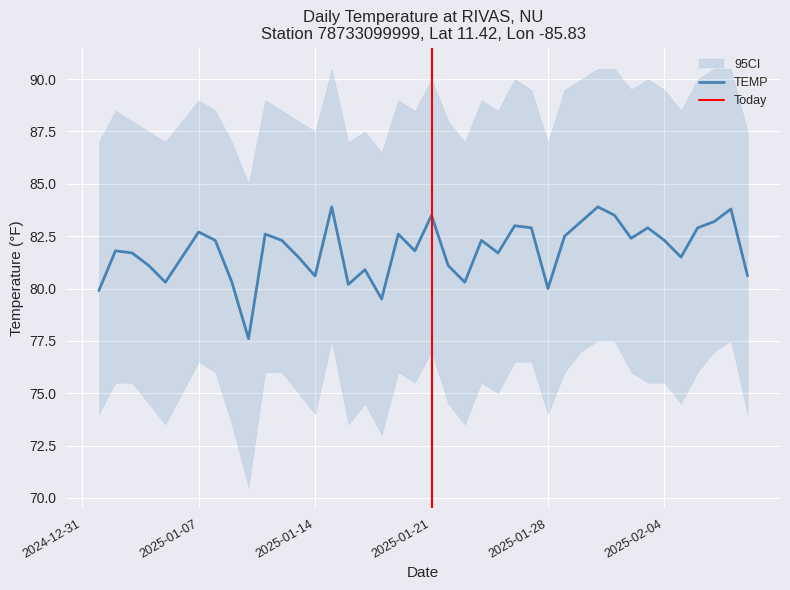

What is the lowest value of the TEMP series?

77.6